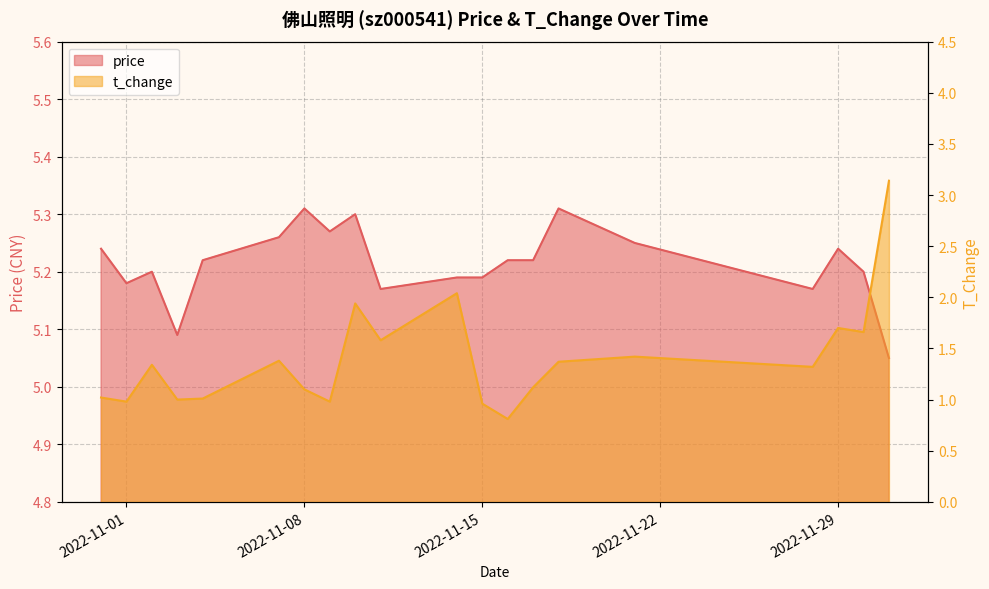

List the series in order of their overall mean, highest first.

price, t_change